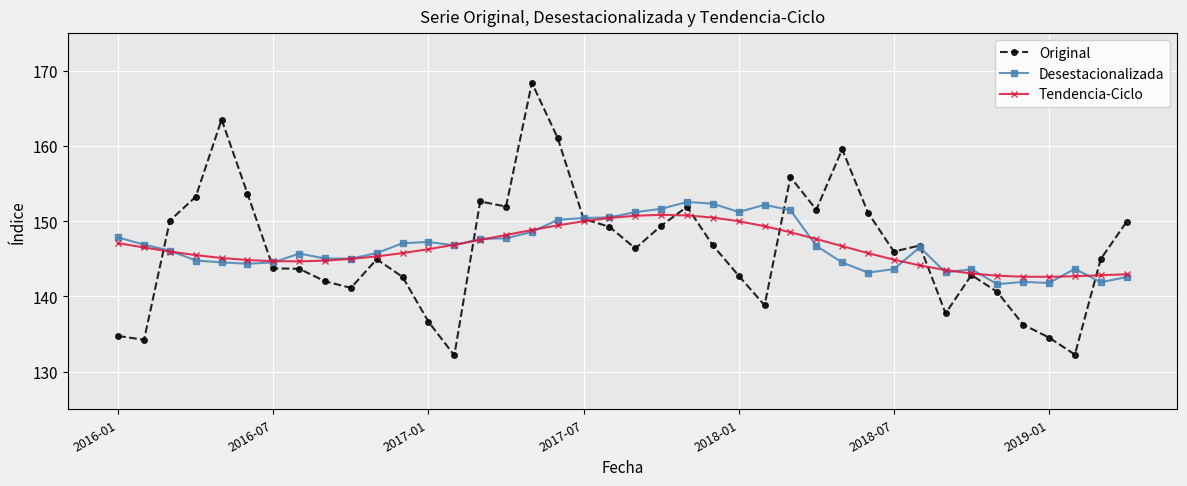

What is the maximum value shown in the chart?

168.4